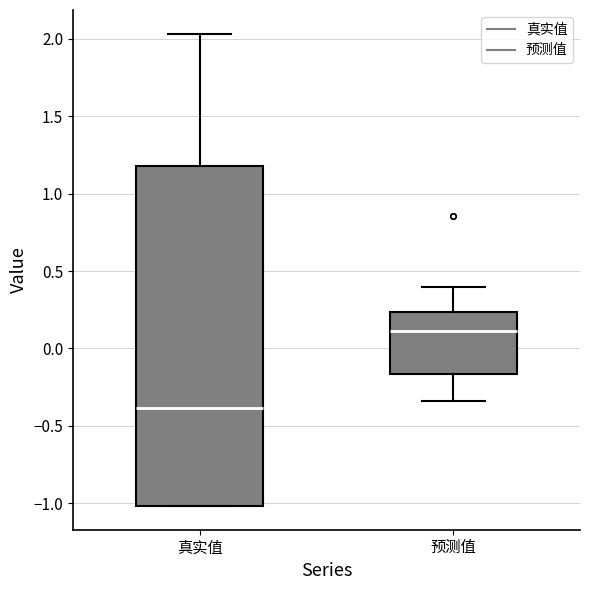

Reading left to right, transcribe this box plot: for each box, give where its median line is, the range the box spans, and where its two whiskers end, as read against the y-axis. The values are not printed on the chart, so give them approximately, as read against the axis.

真实值: median -0.40, box -1.00 to 1.20, whiskers -1.00 to 2.05
预测值: median 0.10, box -0.15 to 0.25, whiskers -0.35 to 0.40